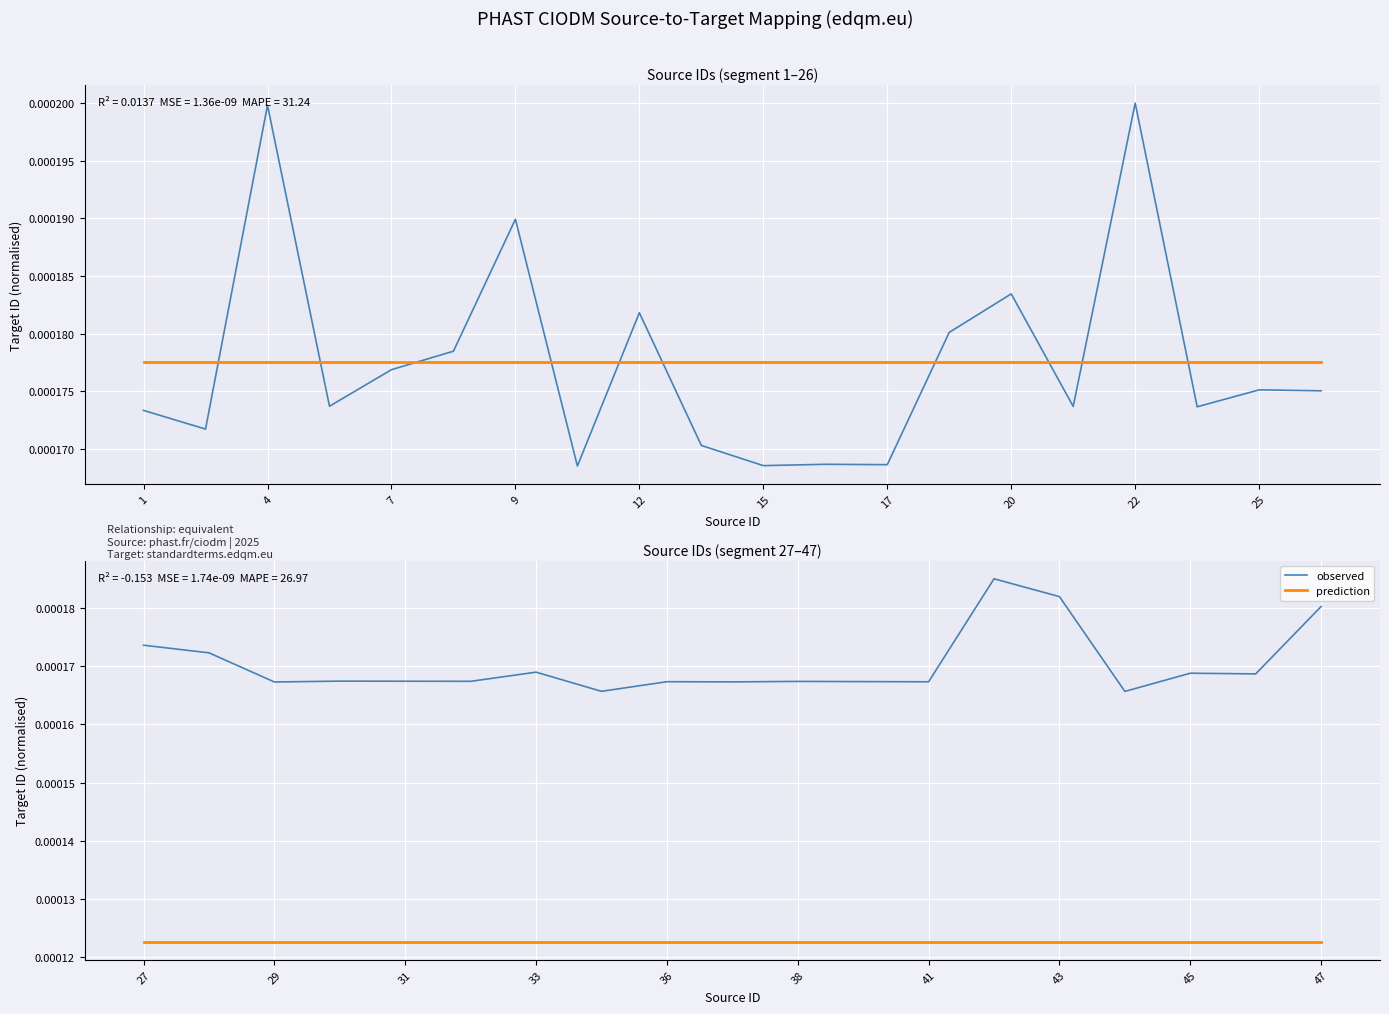

True or false: prediction and observed intersect in this chart.

False